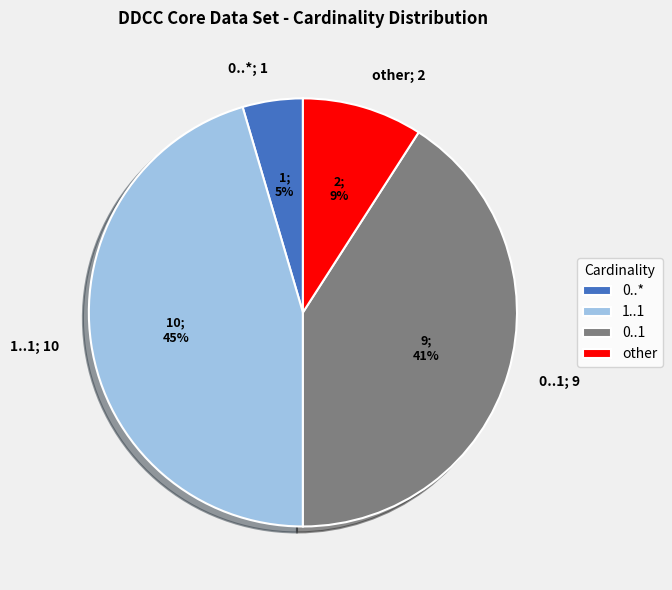

The other; 2 slice represents 9% of the pie. True or false?

True